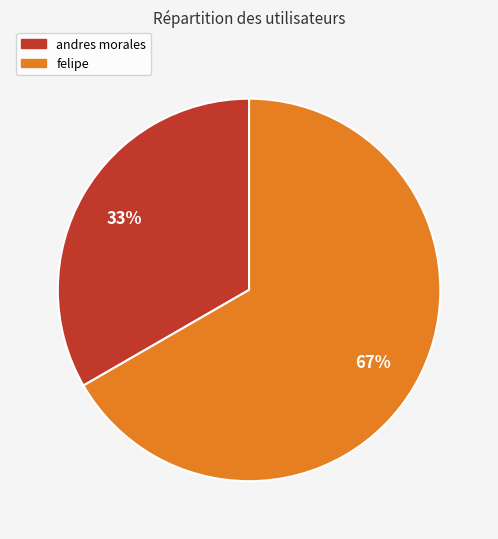

To the nearest percent, what percentage of the pie is andres morales?

33%